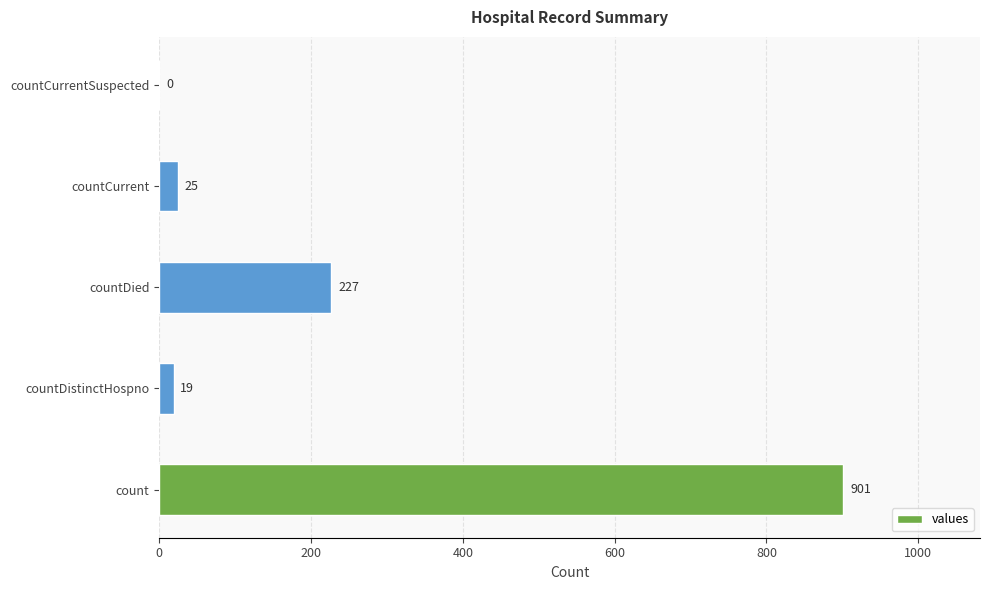

The value at countDistinctHospno is 19. True or false?

True